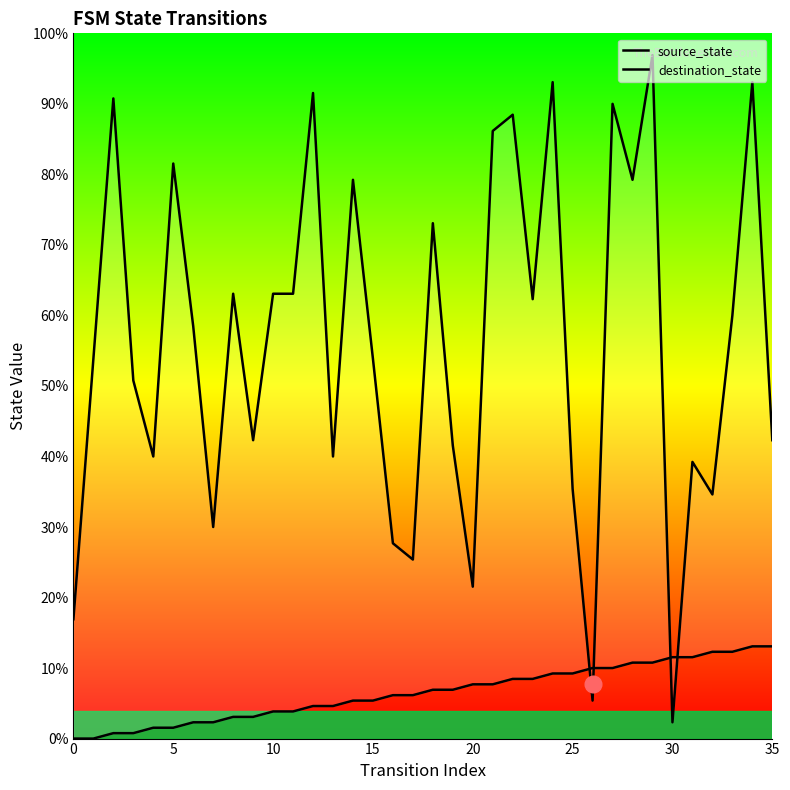

Which series has the largest range (max minus min)?

destination_state